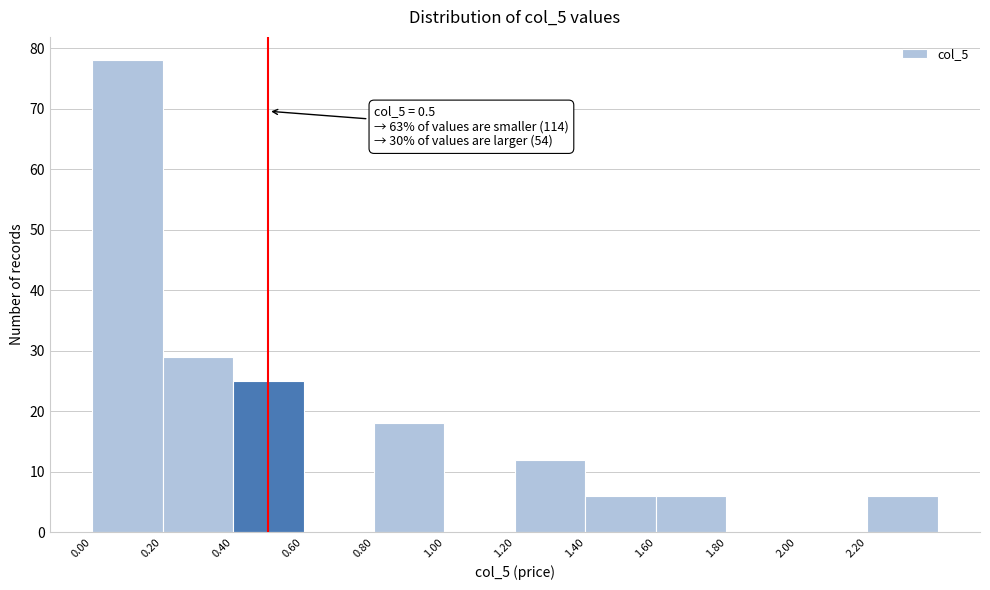

Over which range of the x-axis is the bar tallest?

0.0 to 0.2